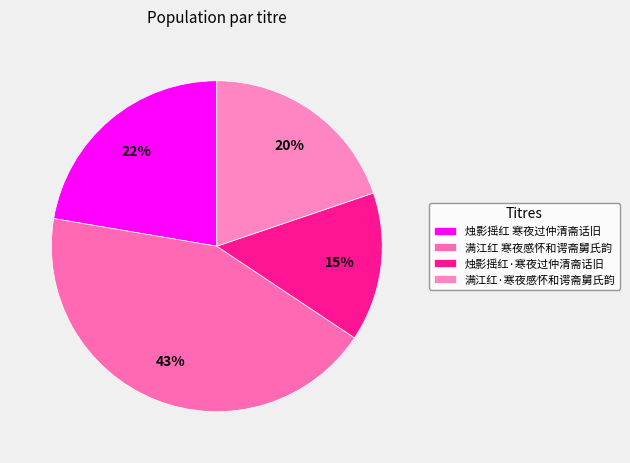

Does 烛影摇红·寒夜过仲清斋话旧 account for over 50% of the chart?

No